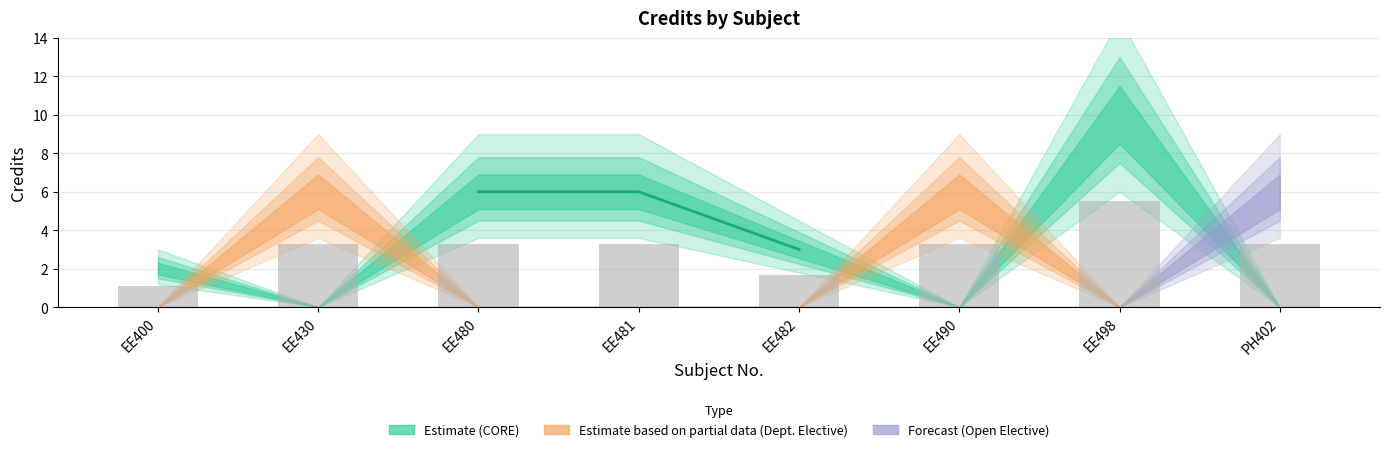

Reading left to right, list all the values displayed in this chart.

1.1	3.3	3.3	3.3	1.7	3.3	5.5	3.3